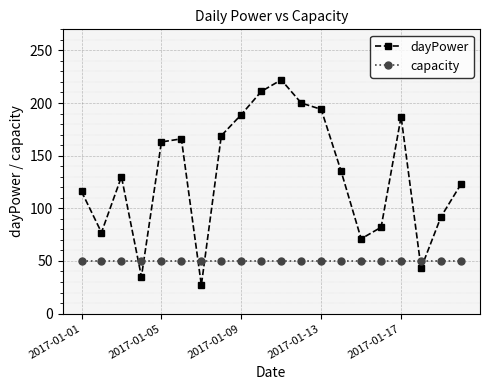

Rank the series by their average value, from highest to lowest.

dayPower, capacity